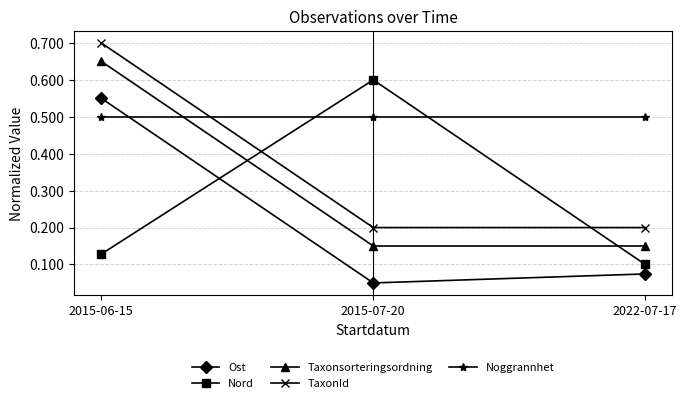

Count the Nord values in the range 0 to 1.

3